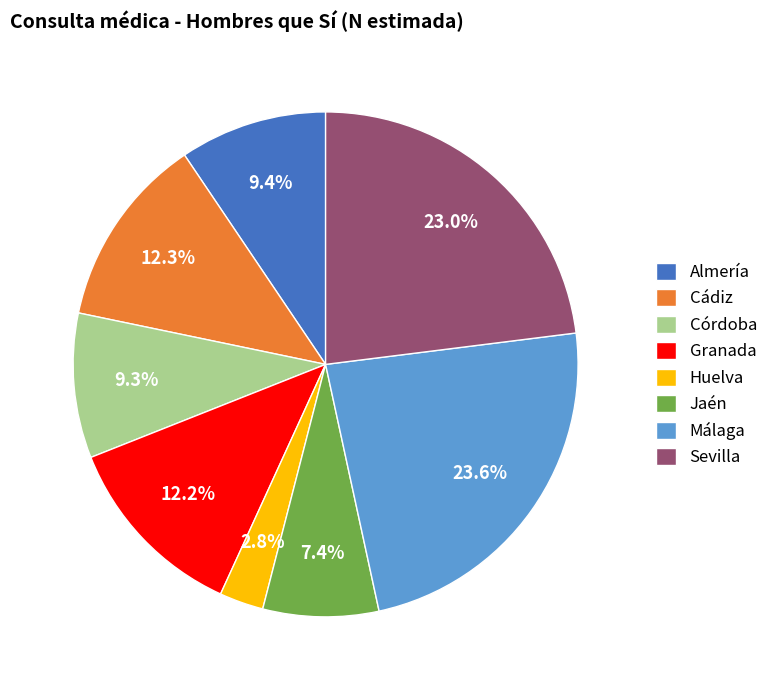

The Málaga slice represents 32% of the pie. True or false?

False